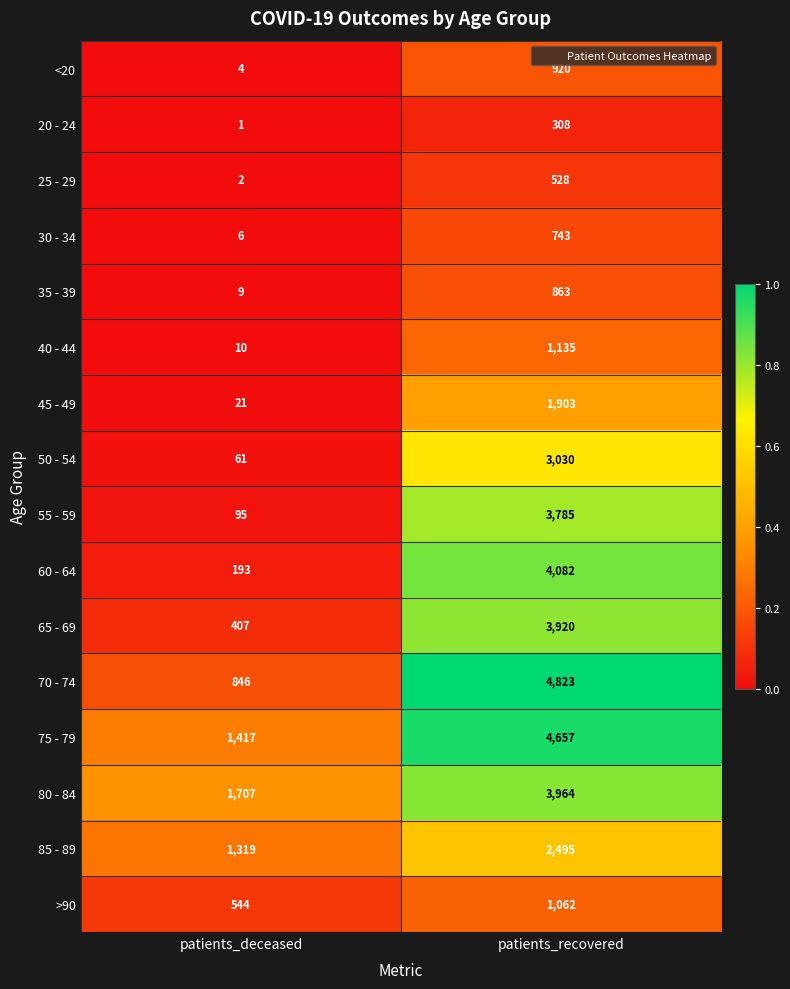

What is the difference between the highest and lowest values at patients_deceased?

1706